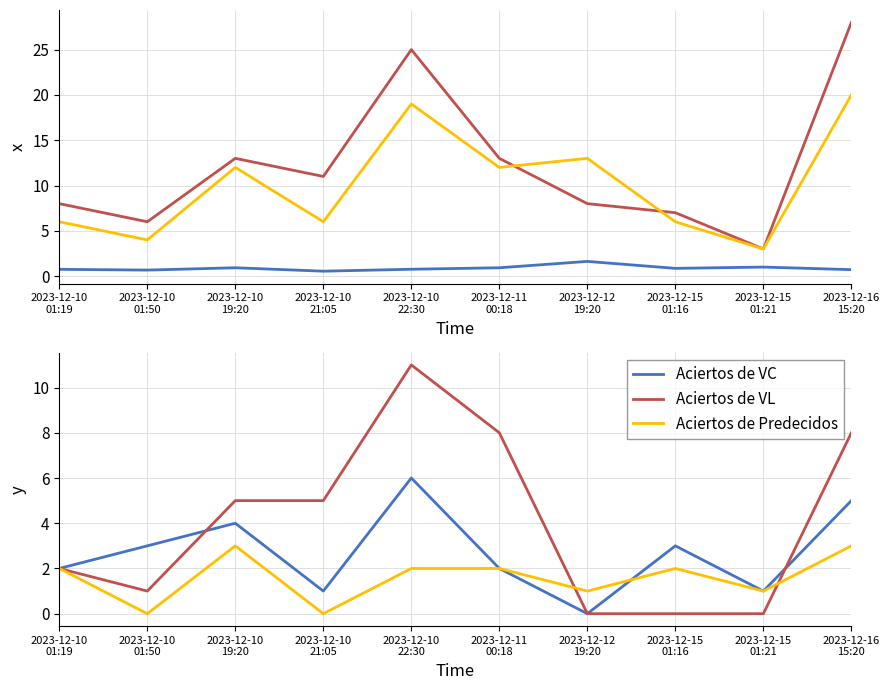

Count the Aciertos de Predecidos values in the range 1 to 2.

6